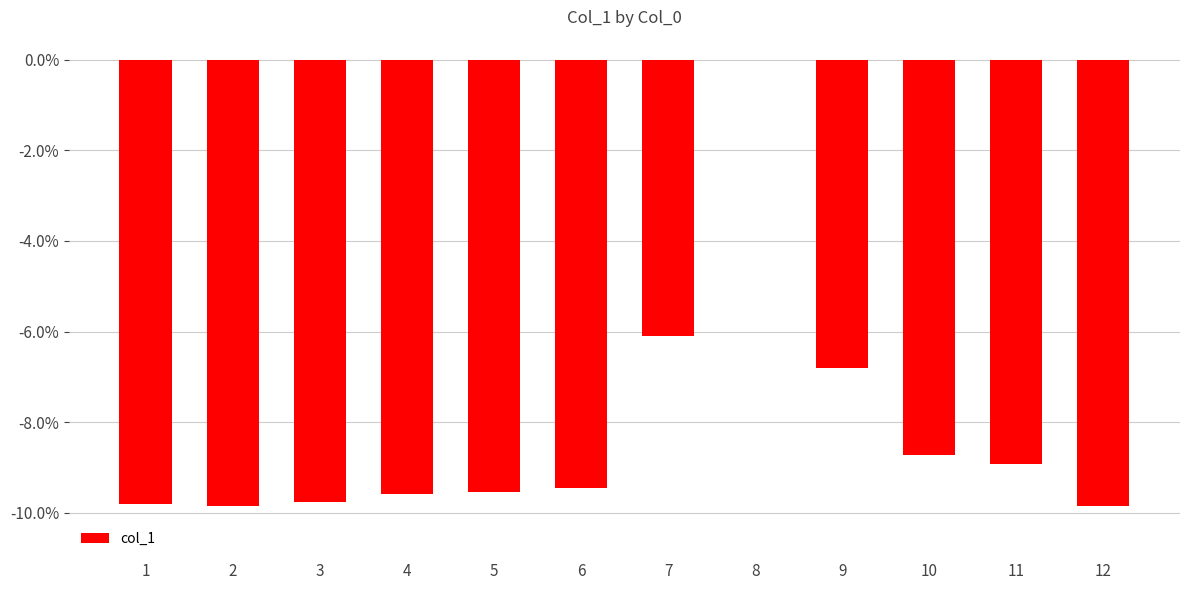

At which category does the chart reach its peak across all series?

8